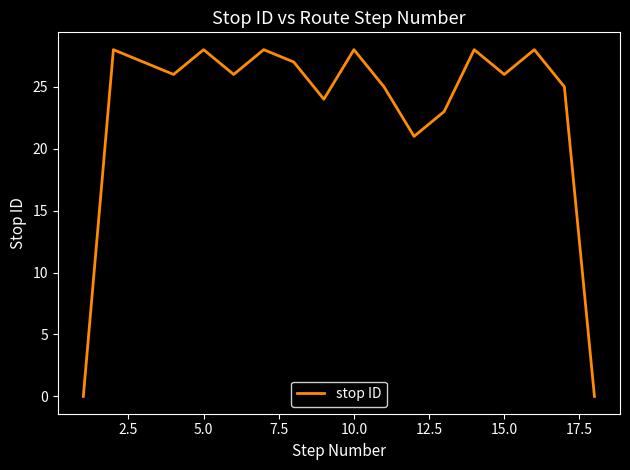

Reading left to right, extract all data points from this chart.

0	28	27	26	28	26	28	27	24	28	25	21	23	28	26	28	25	0